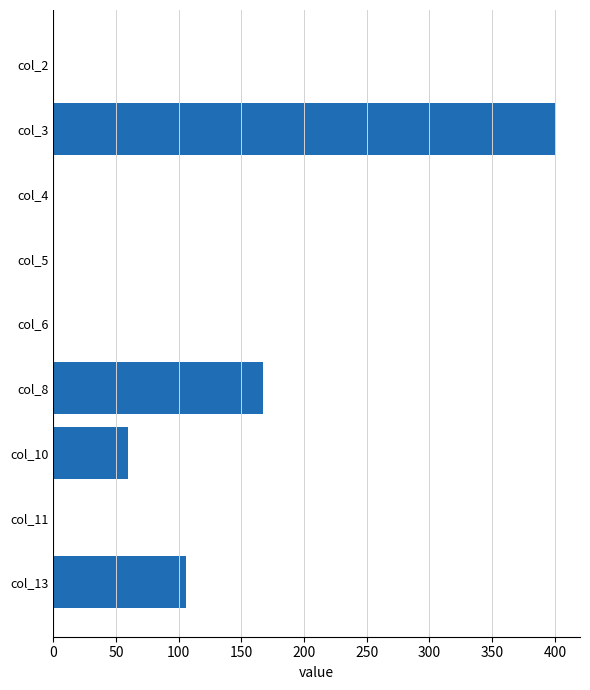

Count the values in the range 0 to 106.

7